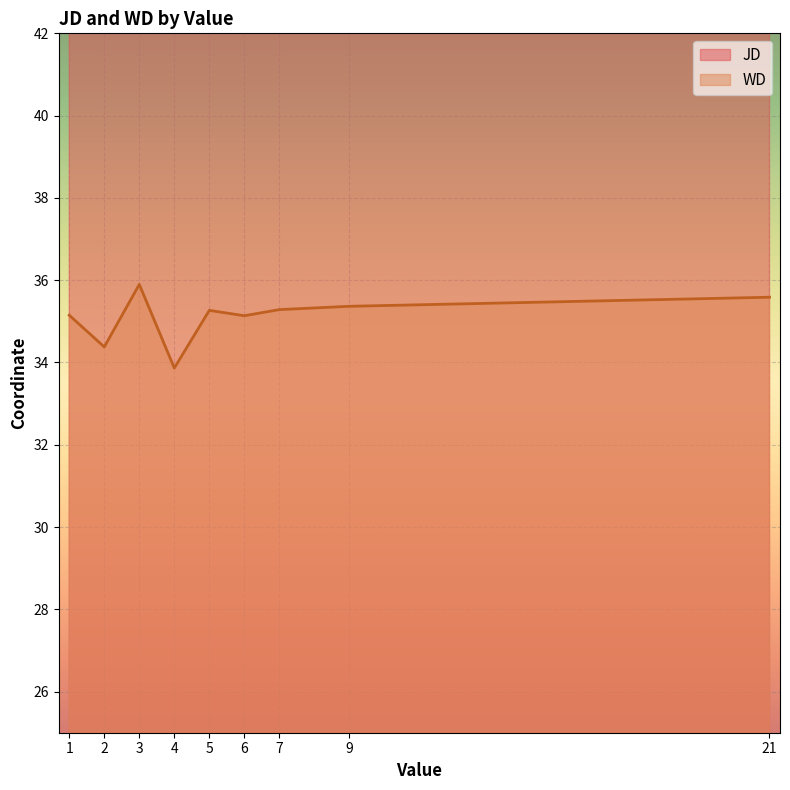

At which category is the sum across all series the highest?

1